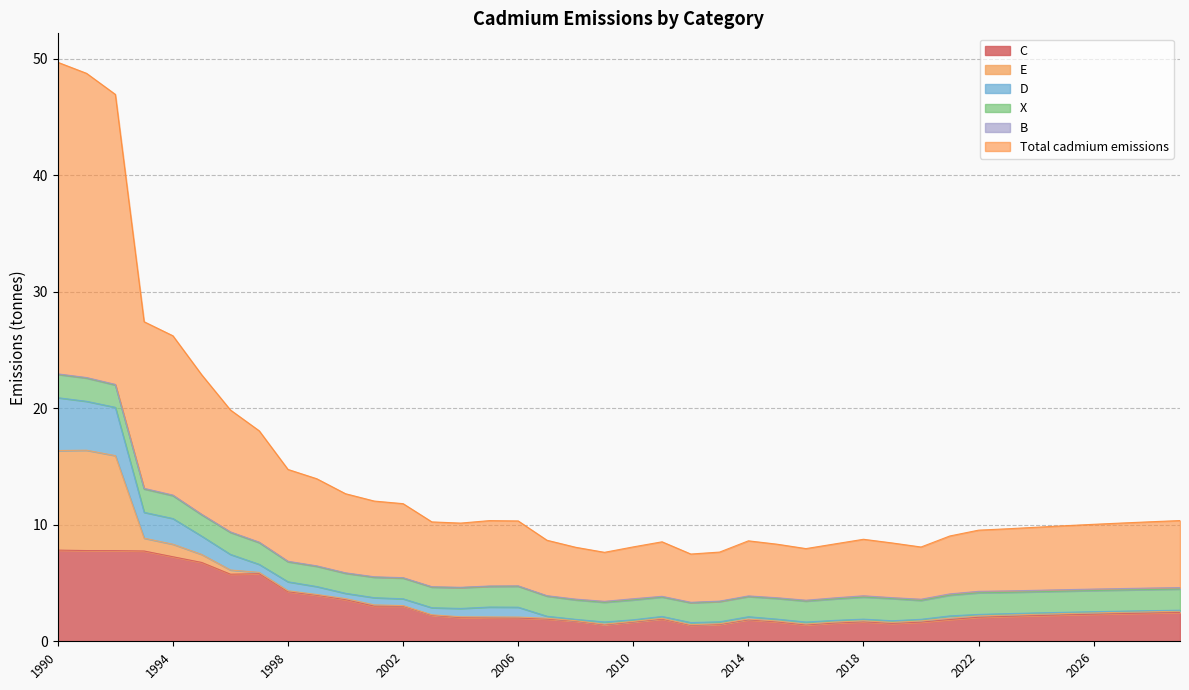

True or false: C and Total cadmium emissions intersect in this chart.

False